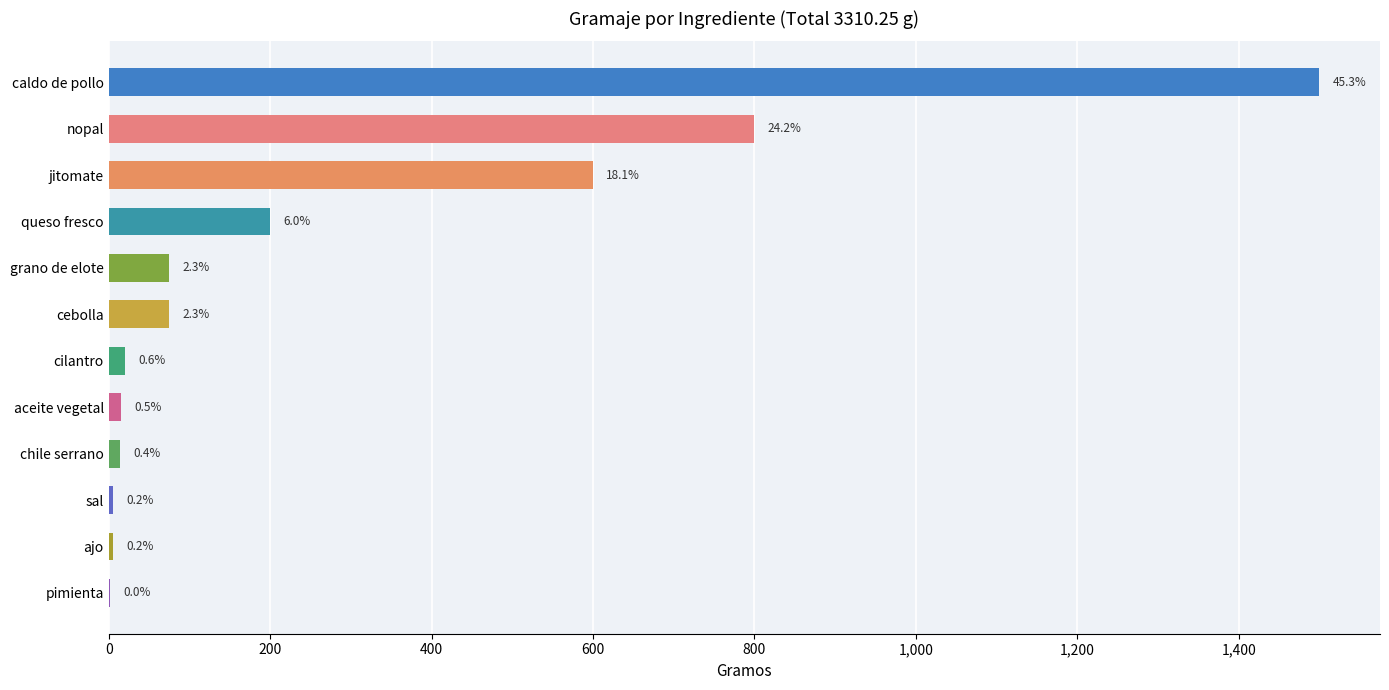

What is the difference between the maximum and minimum values?

1498.8